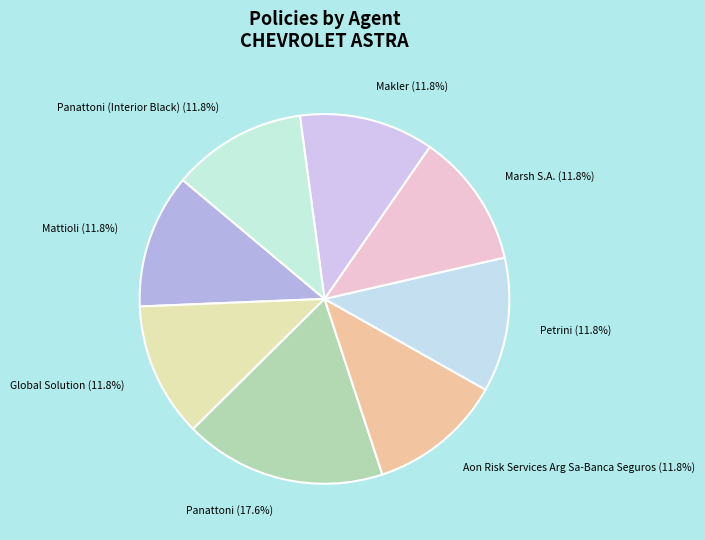

What is the ratio of the value at Mattioli to the value at Panattoni (Interior Black)?

1.0